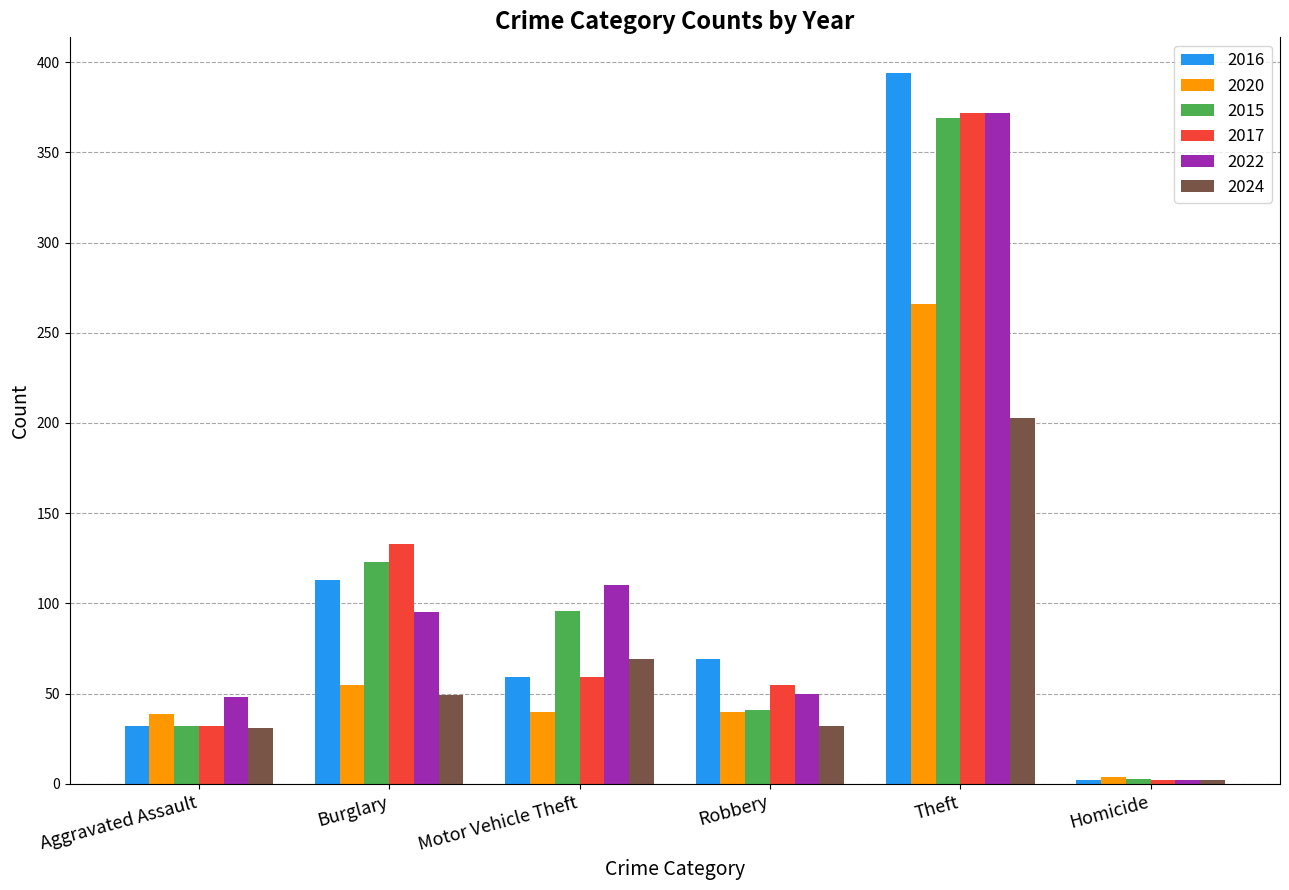

What position from the right is Theft?

2